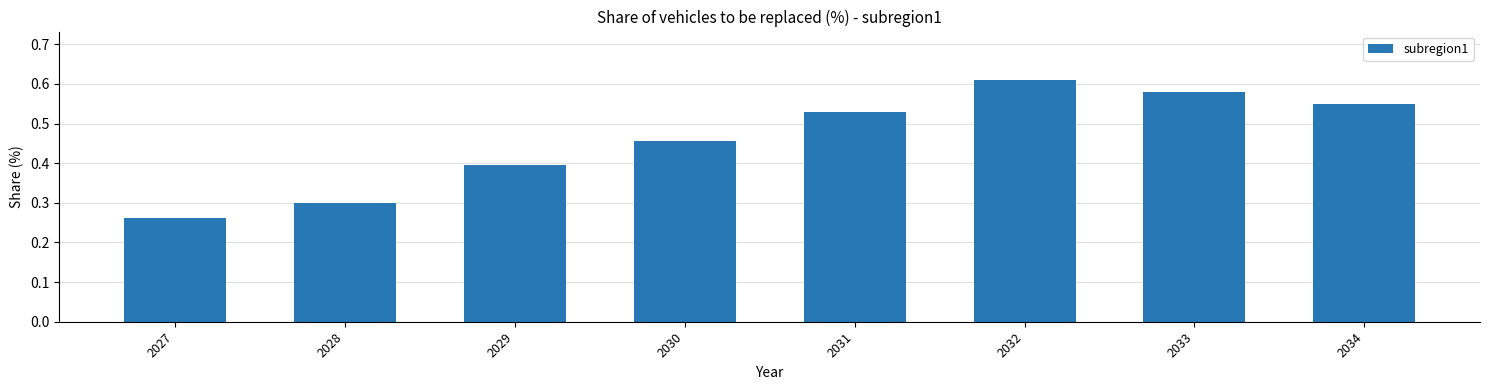

What is the sum of the values at 2033 and 2031?

1.1